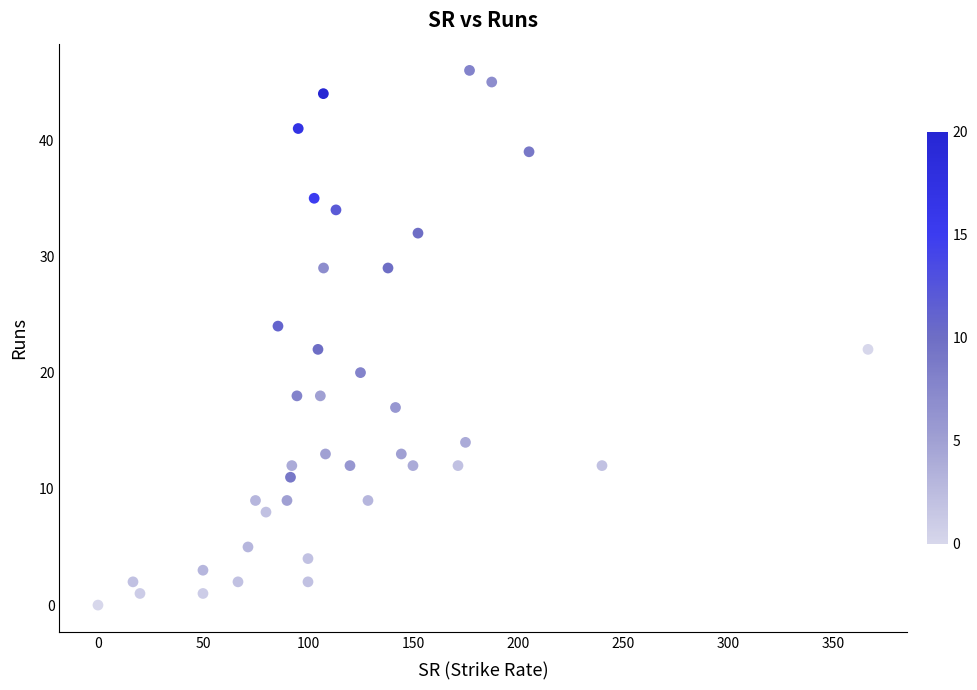

What is the range of Y values (max minus min)?

46